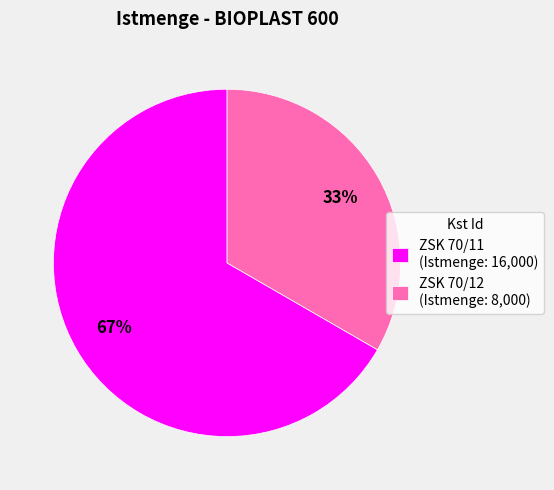

What is the smallest slice in the pie chart?

ZSK 70/12